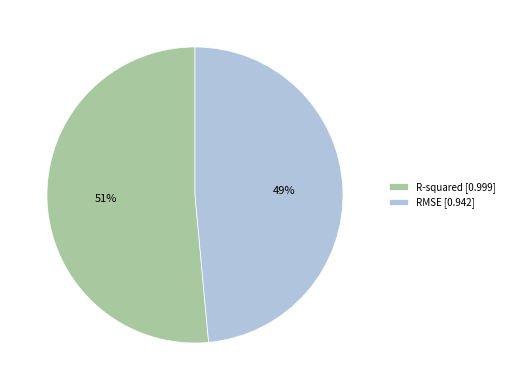

What percentage is the RMSE slice, to the nearest percent?

49%